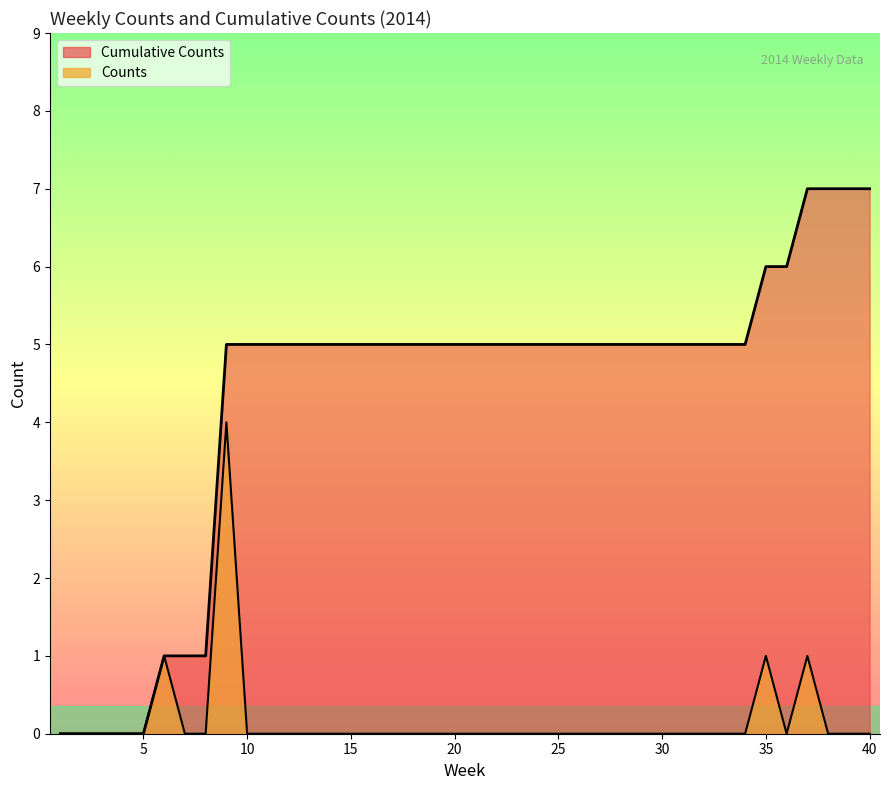

Reading right to left, extract all data points from this chart.

Counts: 0	0	0	1	0	1	0	0	0	0	0	0	0	0	0	0	0	0	0	0	0	0	0	0	0	0	0	0	0	0	0	4	0	0	1	0	0	0	0	0
Cumulative Counts: 7	7	7	7	6	6	5	5	5	5	5	5	5	5	5	5	5	5	5	5	5	5	5	5	5	5	5	5	5	5	5	5	1	1	1	0	0	0	0	0